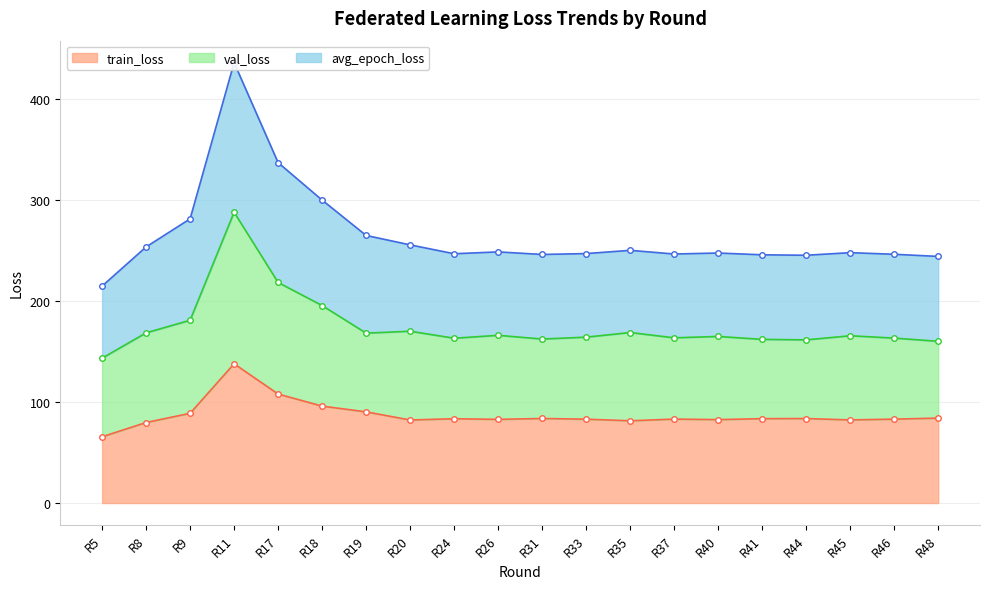

What is the value of the avg_epoch_loss point at the 6th from the left?

299.9